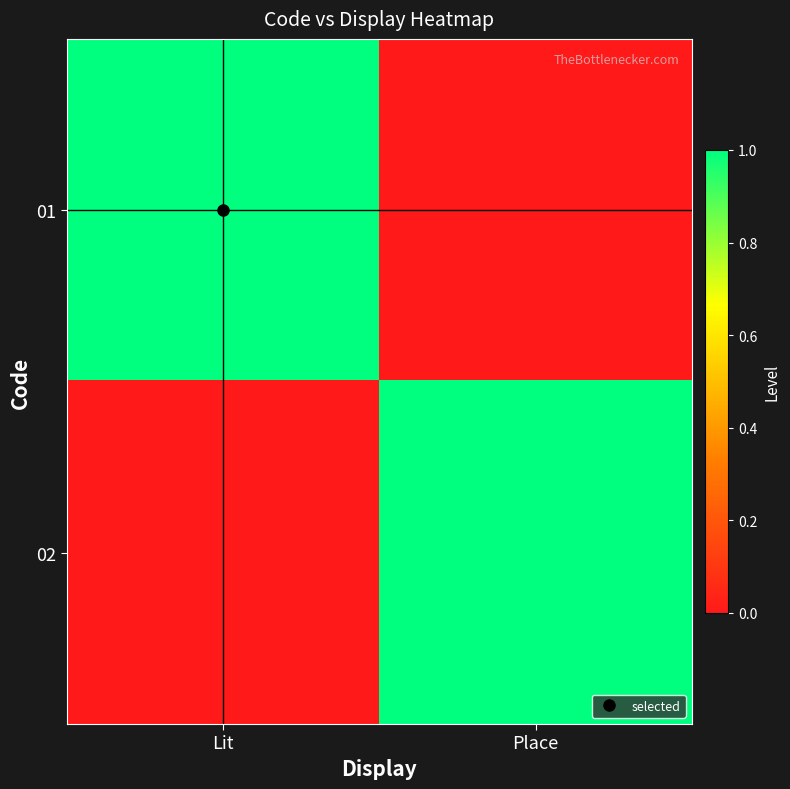

Which category has the lowest value across all series?

Place